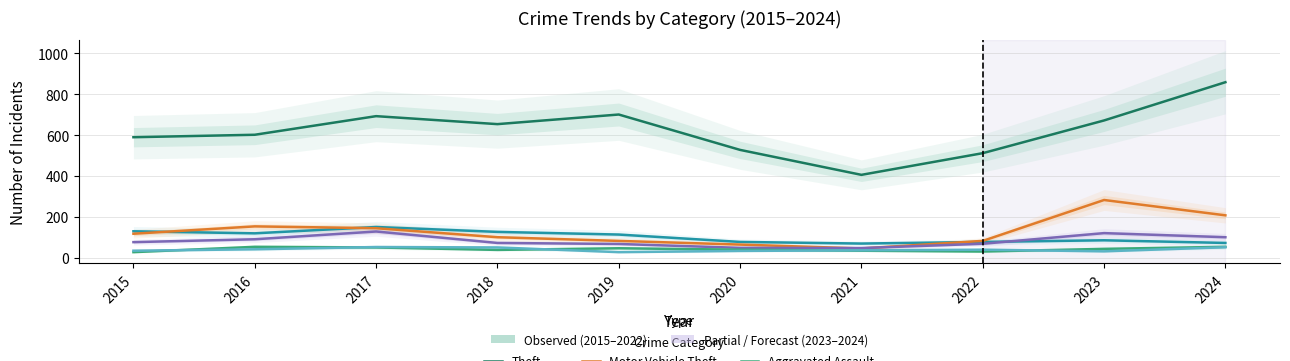

At which category does Aggravated Assault reach its first local peak?

2016